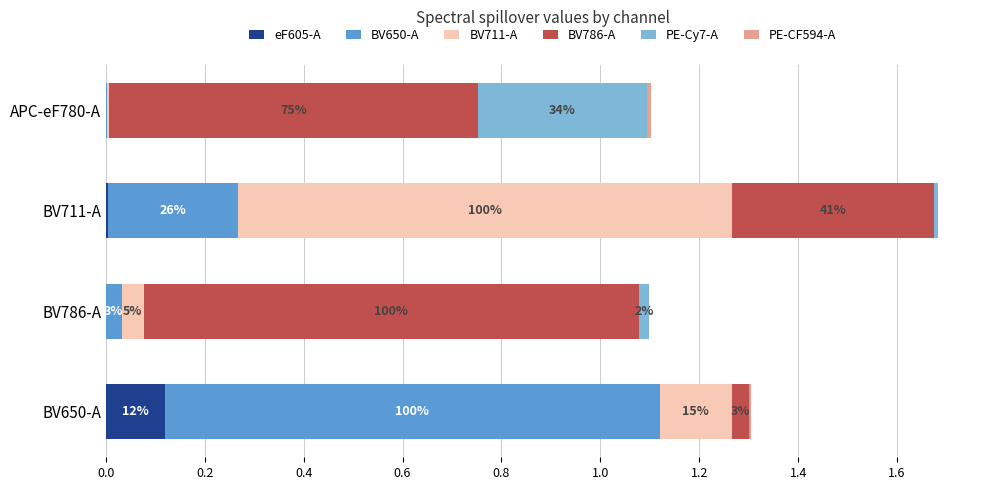

What are all the series names shown in the legend?

eF605-A, BV650-A, BV711-A, BV786-A, PE-Cy7-A, PE-CF594-A